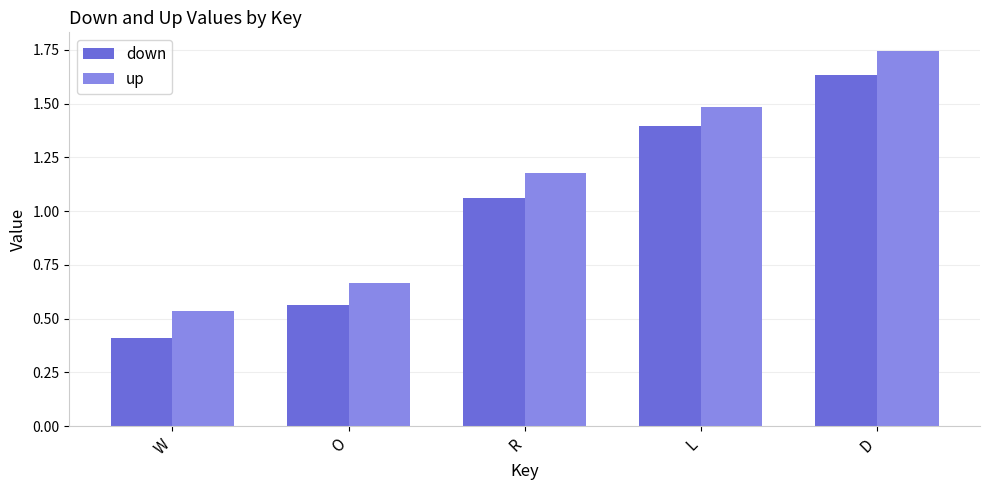

Where is up nearest to the value 1?

R